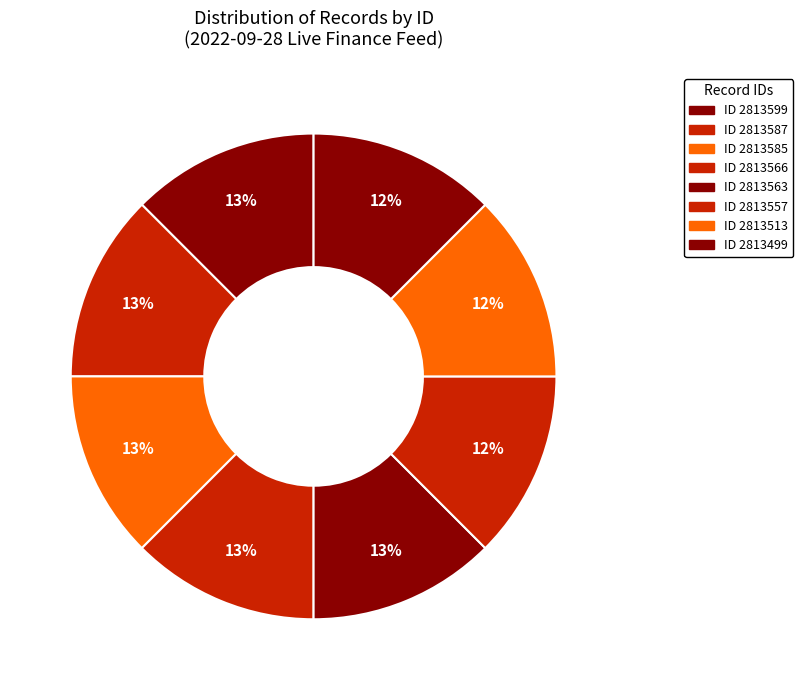

Count the number of slices in the pie.

8